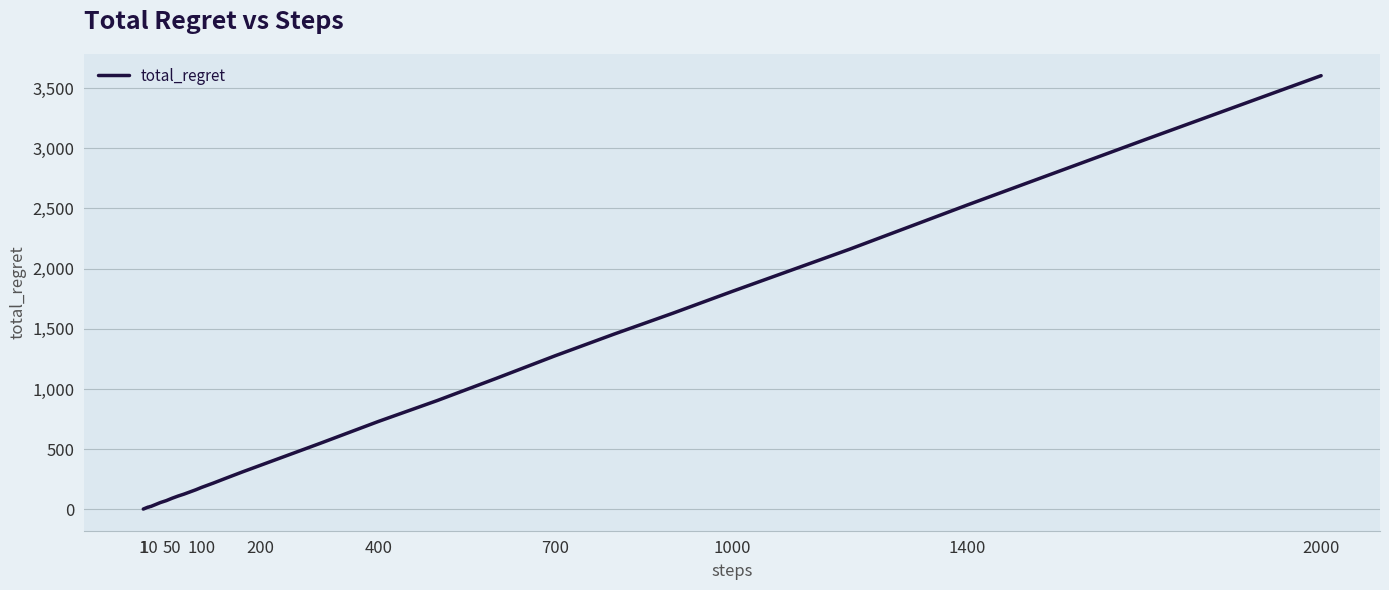

How many lines are shown in the chart?

1